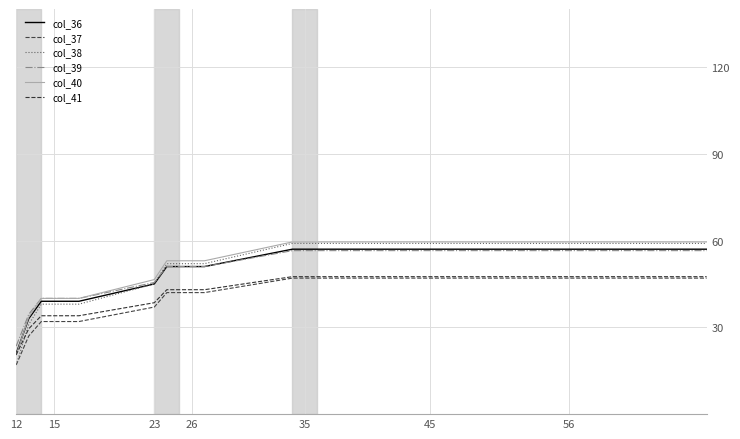

What are all the series names shown in the legend?

col_36, col_37, col_38, col_39, col_40, col_41